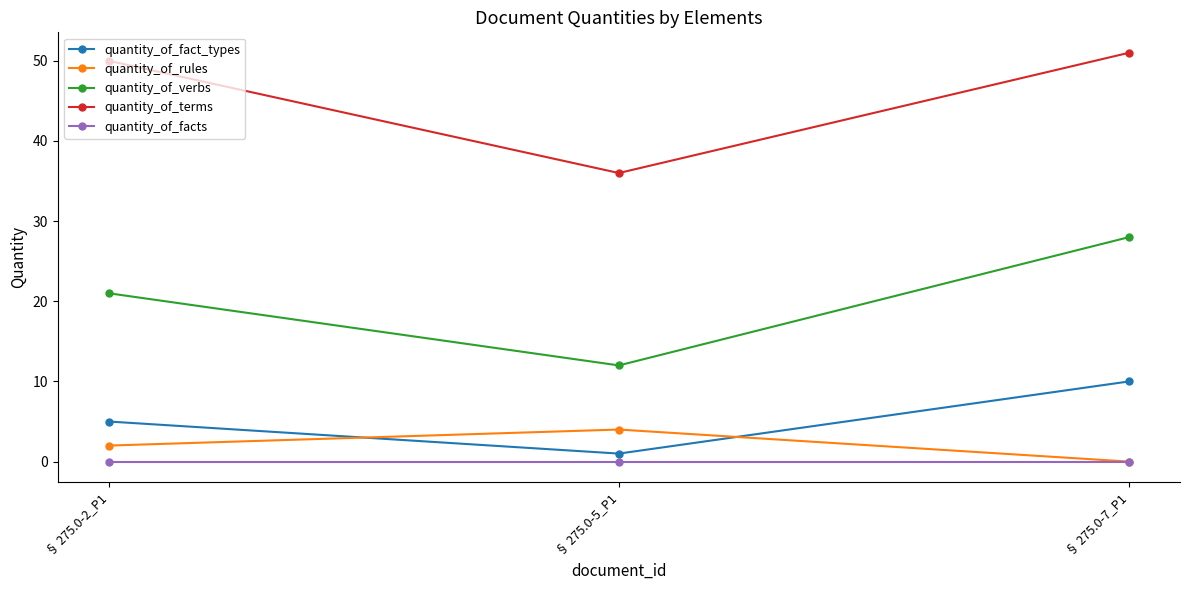

What position from the right is § 275.0-7_P1?

1